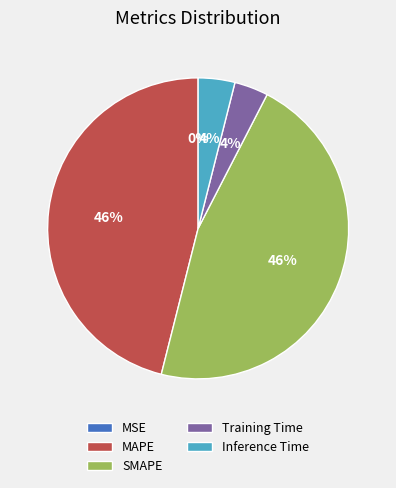

To the nearest percent, what is the difference between the largest and smallest slice percentages?

46%